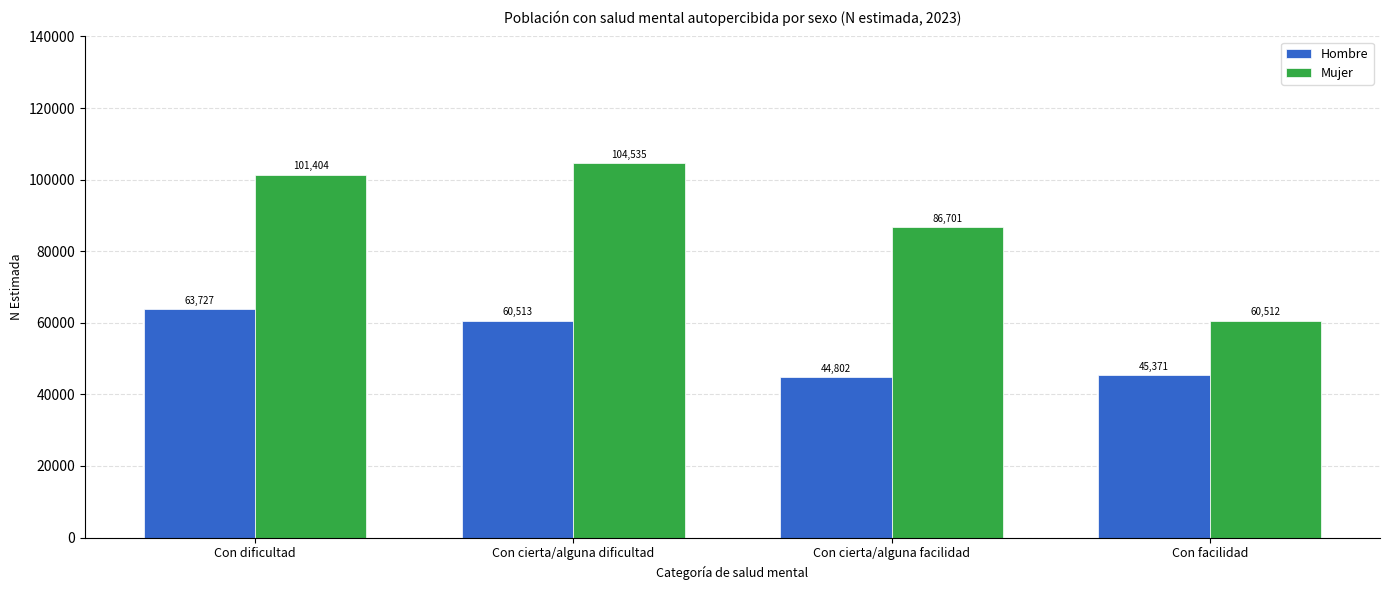

Which category has the highest value in the Hombre series?

Con dificultad